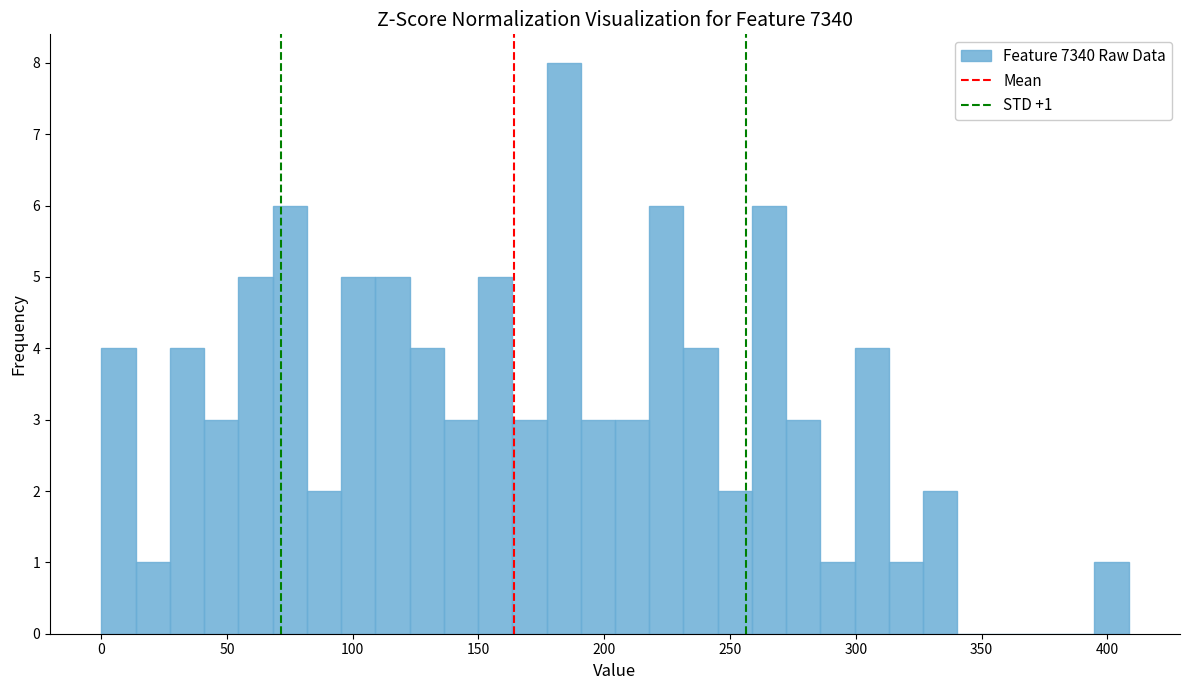

Around what value on the x-axis is the tallest bar? Give the approximate position of its centre, as read against the axis.

185